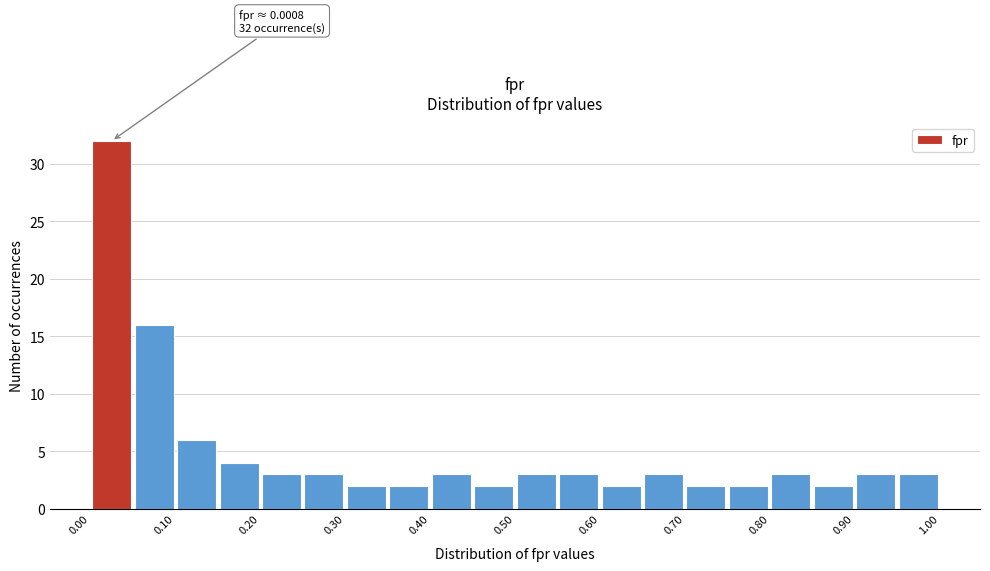

Which range on the x-axis has the tallest bar?

0.00 to 0.05